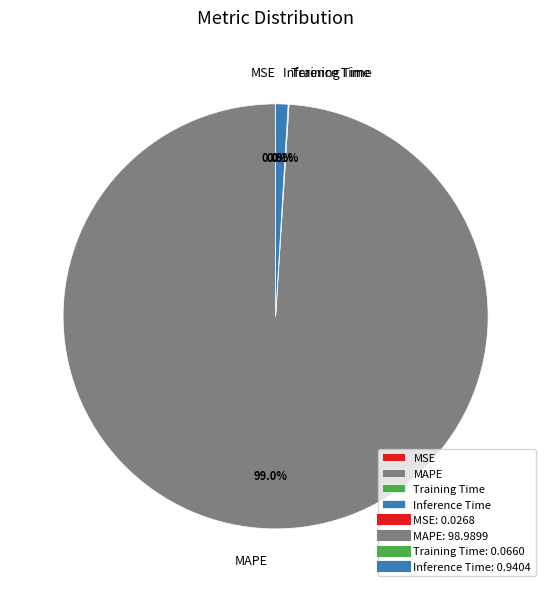

Does MAPE account for over 50% of the chart?

Yes